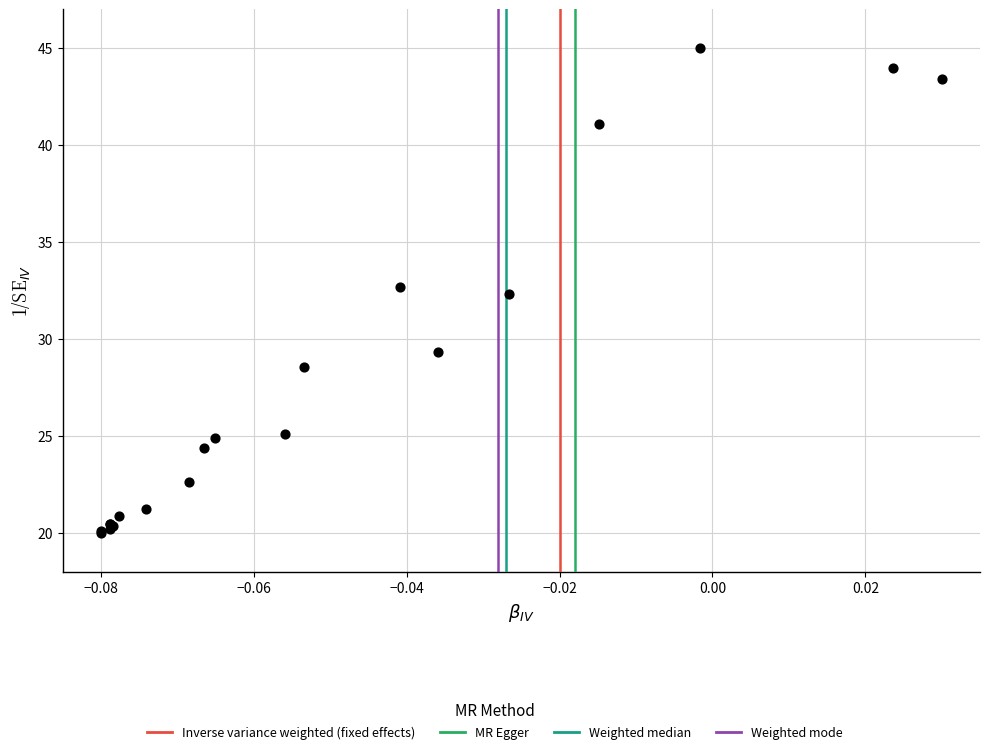

What Y value in the scatter plot is closest to 32?

32.3